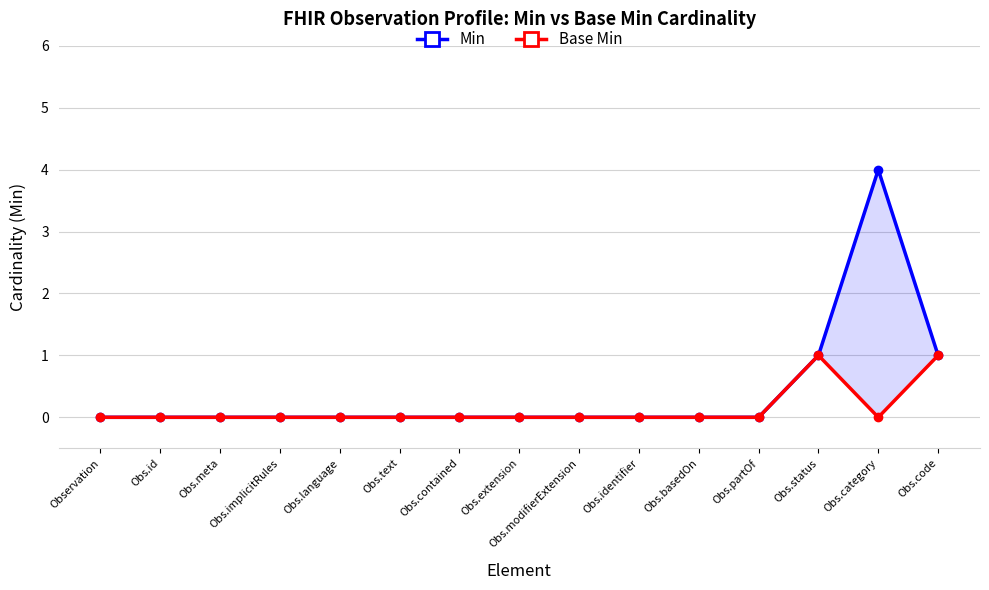

Between Obs.contained and Obs.status, which series saw the biggest shift?

Min